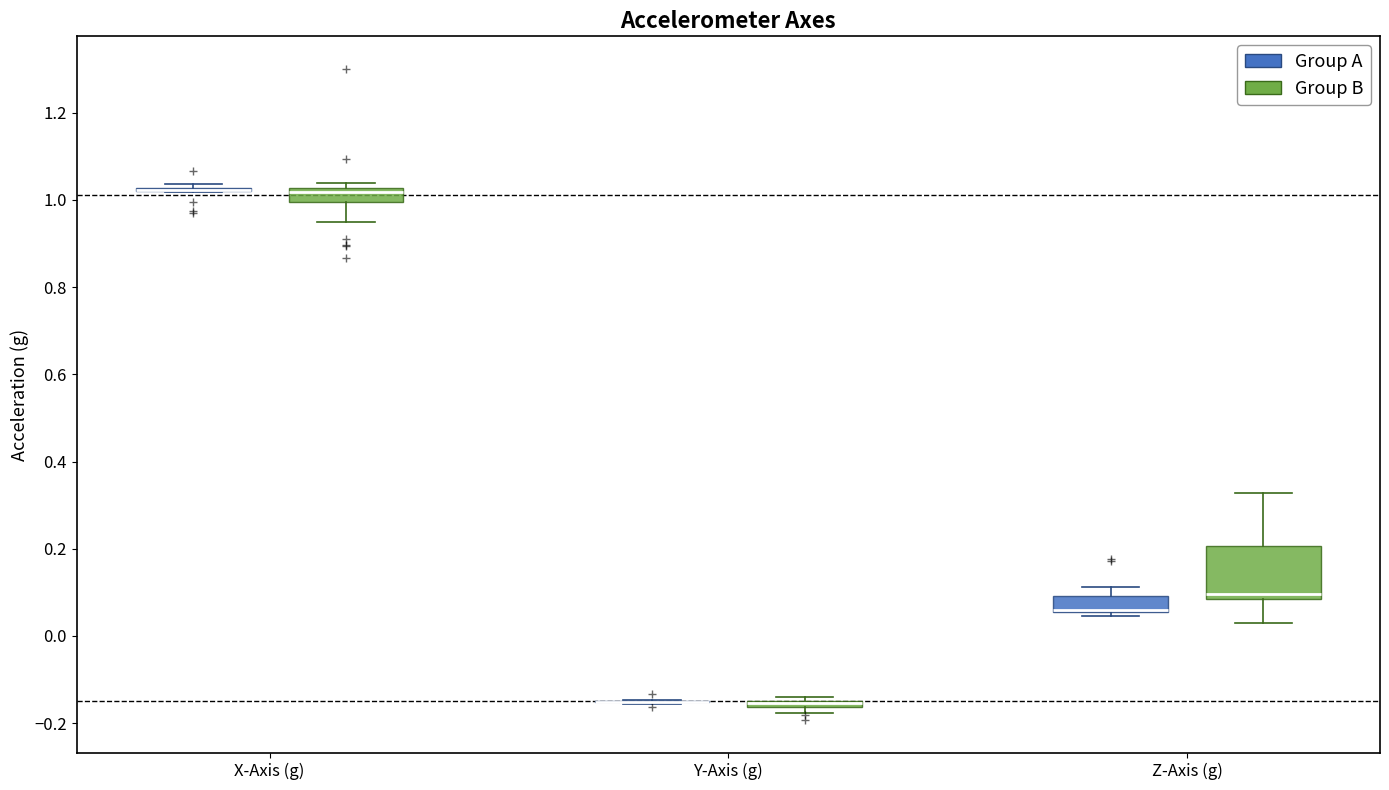

Comparing the boxes themselves (not the whiskers), which one is the tallest?

Z-Axis (g) (Group B)